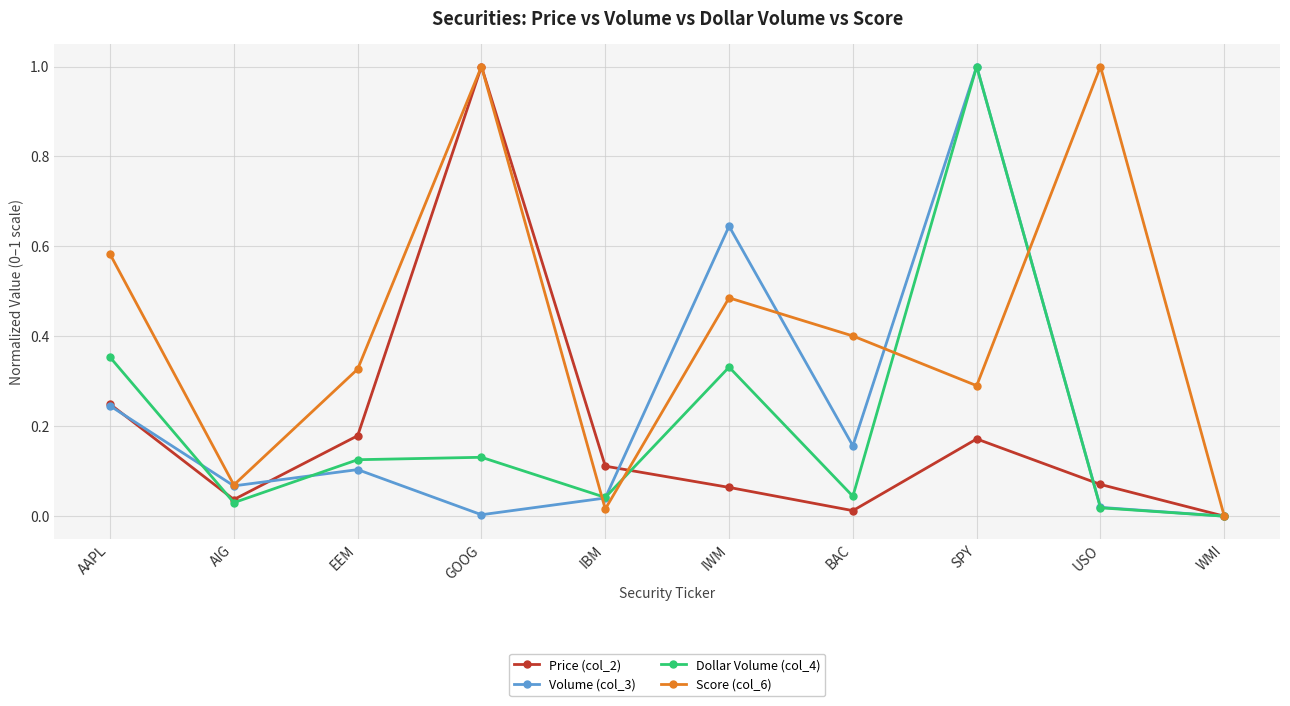

Is the value of Score (col_6) at IWM greater than the value of Dollar Volume (col_4) at IWM?

Yes